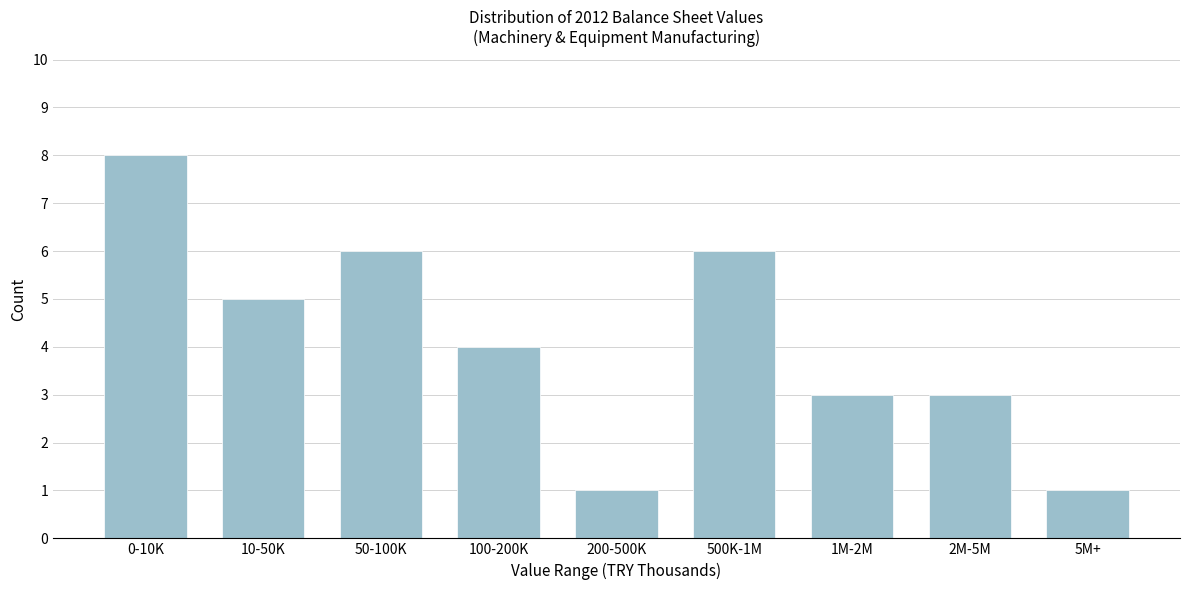

Reading right to left, transcribe all the data shown in this chart.

5M+=1	2M-5M=3	1M-2M=3	500K-1M=6	200-500K=1	100-200K=4	50-100K=6	10-50K=5	0-10K=8